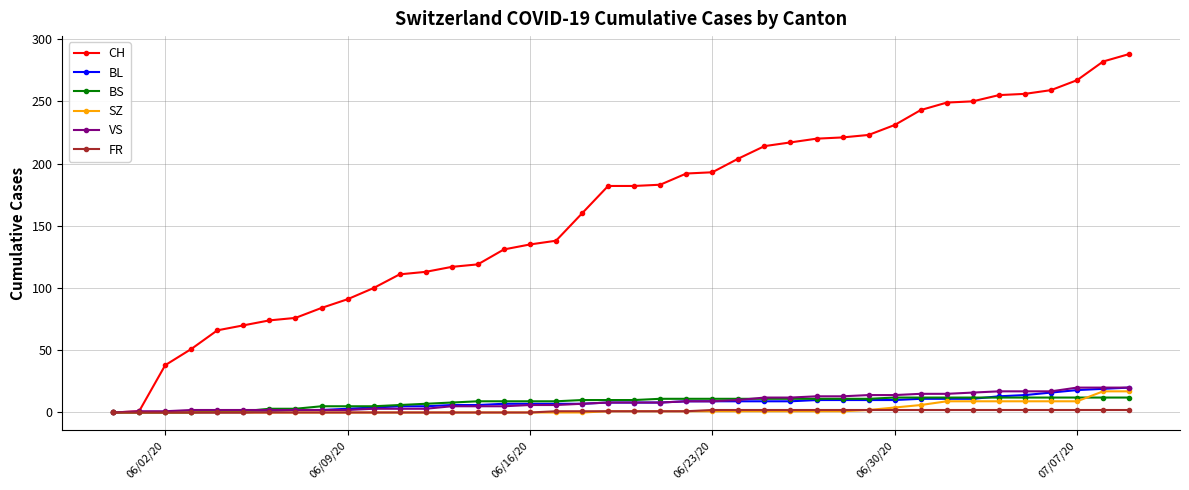

What is the greatest value displayed?

288